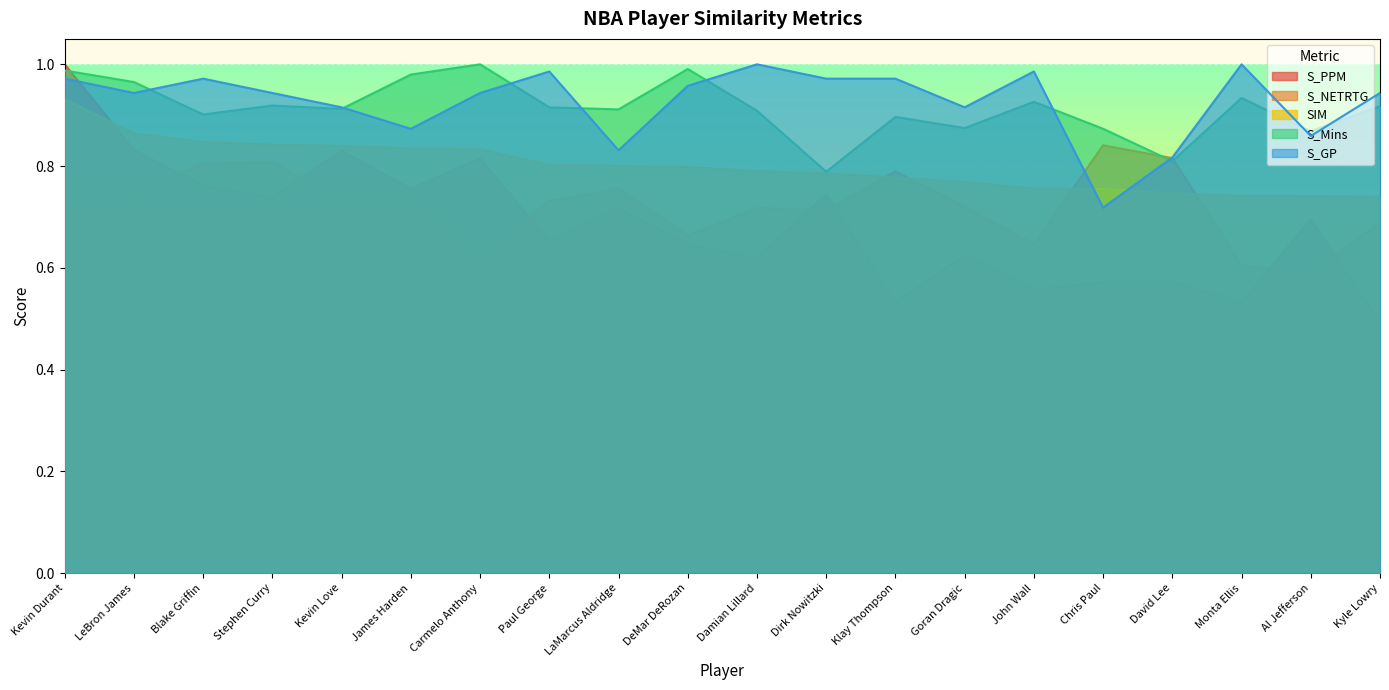

Reading left to right, list all the values displayed in this chart.

S_PPM: Kevin Durant=1.0	LeBron James=0.8	Blake Griffin=0.8	Stephen Curry=0.7	Kevin Love=0.8	James Harden=0.8	Carmelo Anthony=0.8	Paul George=0.7	LaMarcus Aldridge=0.7	DeMar DeRozan=0.6	Damian Lillard=0.6	Dirk Nowitzki=0.7	Klay Thompson=0.5	Goran Dragic=0.6	John Wall=0.6	Chris Paul=0.6	David Lee=0.6	Monta Ellis=0.5	Al Jefferson=0.7	Kyle Lowry=0.5
S_NETRTG: Kevin Durant=0.8	LeBron James=0.7	Blake Griffin=0.8	Stephen Curry=0.8	Kevin Love=0.7	James Harden=0.7	Carmelo Anthony=0.6	Paul George=0.7	LaMarcus Aldridge=0.8	DeMar DeRozan=0.7	Damian Lillard=0.7	Dirk Nowitzki=0.7	Klay Thompson=0.8	Goran Dragic=0.7	John Wall=0.6	Chris Paul=0.8	David Lee=0.8	Monta Ellis=0.6	Al Jefferson=0.6	Kyle Lowry=0.7
SIM: Kevin Durant=0.9	LeBron James=0.9	Blake Griffin=0.8	Stephen Curry=0.8	Kevin Love=0.8	James Harden=0.8	Carmelo Anthony=0.8	Paul George=0.8	LaMarcus Aldridge=0.8	DeMar DeRozan=0.8	Damian Lillard=0.8	Dirk Nowitzki=0.8	Klay Thompson=0.8	Goran Dragic=0.8	John Wall=0.8	Chris Paul=0.8	David Lee=0.7	Monta Ellis=0.7	Al Jefferson=0.7	Kyle Lowry=0.7
S_Mins: Kevin Durant=1.0	LeBron James=1.0	Blake Griffin=0.9	Stephen Curry=0.9	Kevin Love=0.9	James Harden=1.0	Carmelo Anthony=1.0	Paul George=0.9	LaMarcus Aldridge=0.9	DeMar DeRozan=1.0	Damian Lillard=0.9	Dirk Nowitzki=0.8	Klay Thompson=0.9	Goran Dragic=0.9	John Wall=0.9	Chris Paul=0.9	David Lee=0.8	Monta Ellis=0.9	Al Jefferson=0.9	Kyle Lowry=0.9
S_GP: Kevin Durant=1.0	LeBron James=0.9	Blake Griffin=1.0	Stephen Curry=0.9	Kevin Love=0.9	James Harden=0.9	Carmelo Anthony=0.9	Paul George=1.0	LaMarcus Aldridge=0.8	DeMar DeRozan=1.0	Damian Lillard=1.0	Dirk Nowitzki=1.0	Klay Thompson=1.0	Goran Dragic=0.9	John Wall=1.0	Chris Paul=0.7	David Lee=0.8	Monta Ellis=1.0	Al Jefferson=0.9	Kyle Lowry=0.9